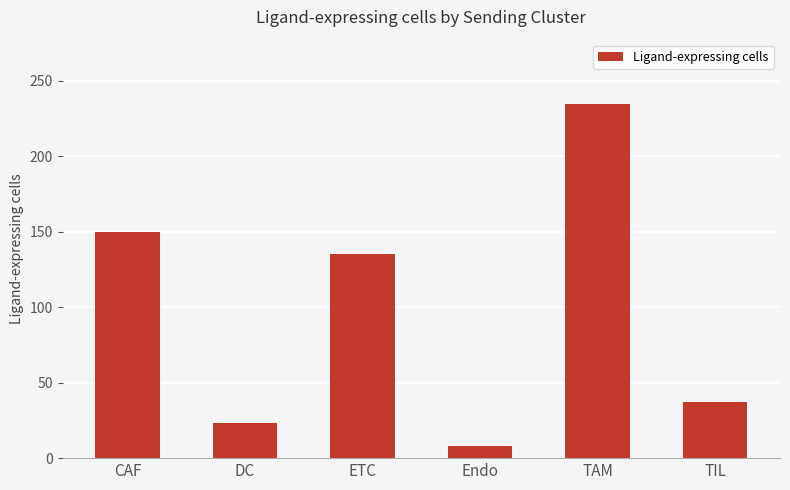

What is the label of the 6th bar from the right?

CAF